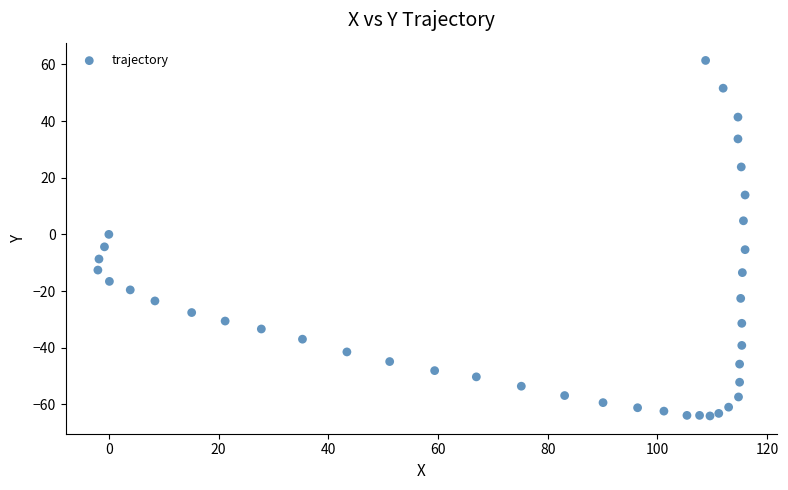

What is the range of Y values (max minus min)?

125.5